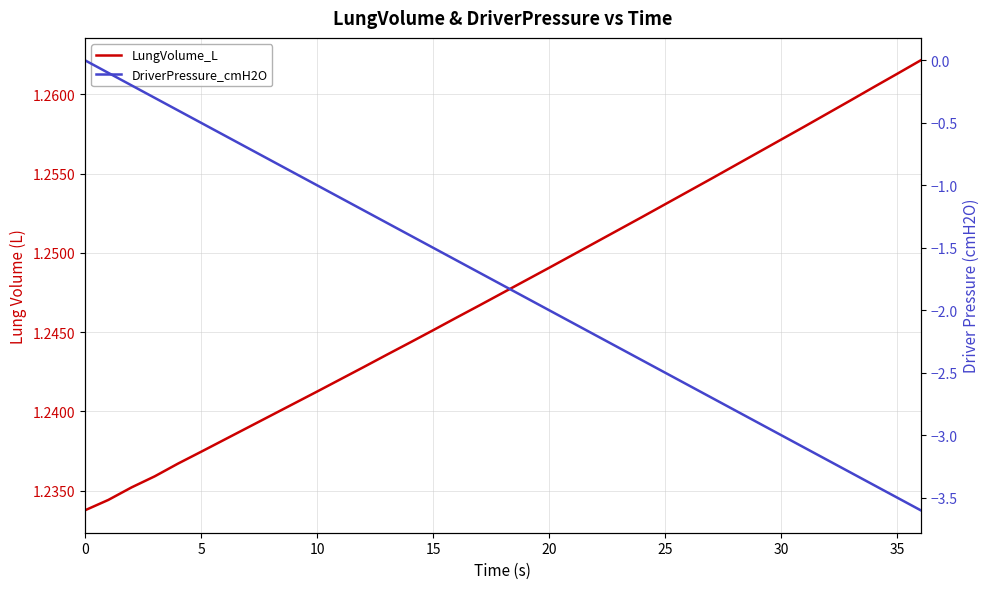

What are all the series names shown in the legend?

LungVolume_L, DriverPressure_cmH2O